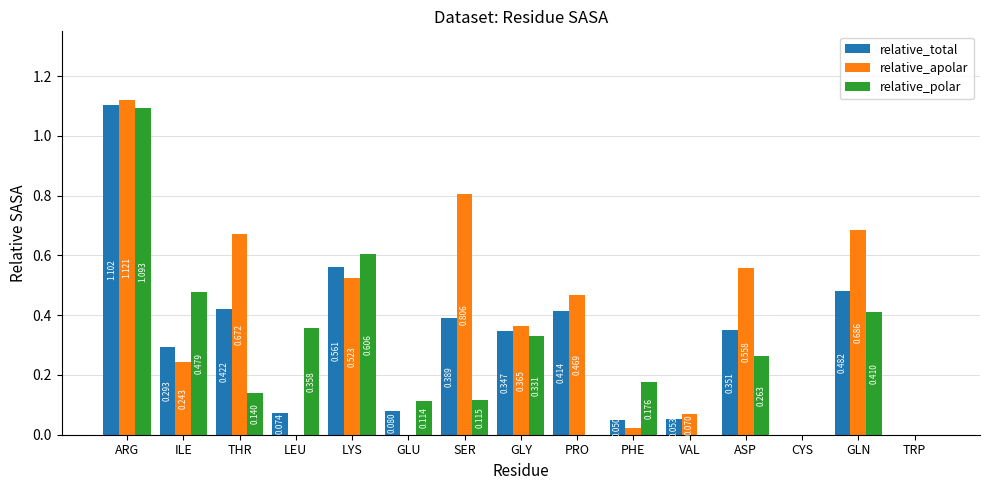

Which series changed the most between ARG and THR?

relative_polar